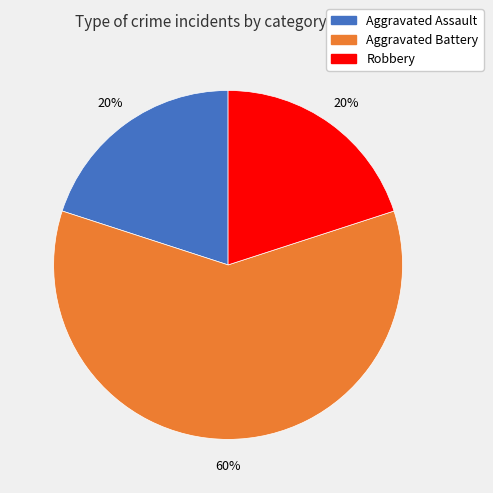

To the nearest percent, what is the average slice percentage?

33%